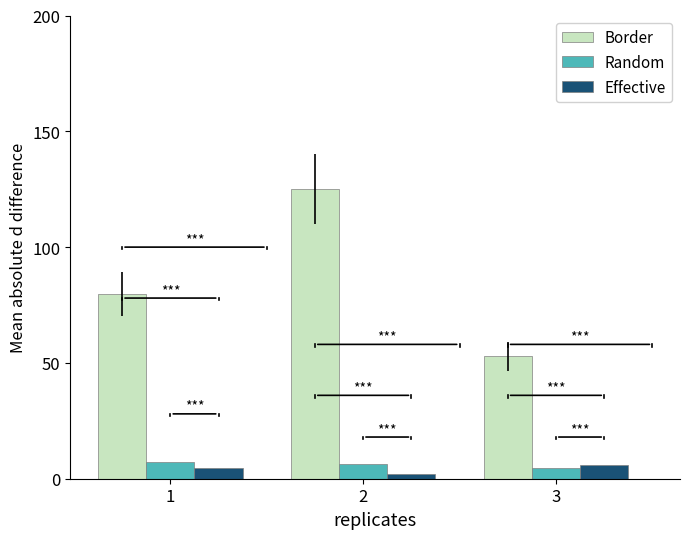

Which series changed the most between 1 and 3?

Border